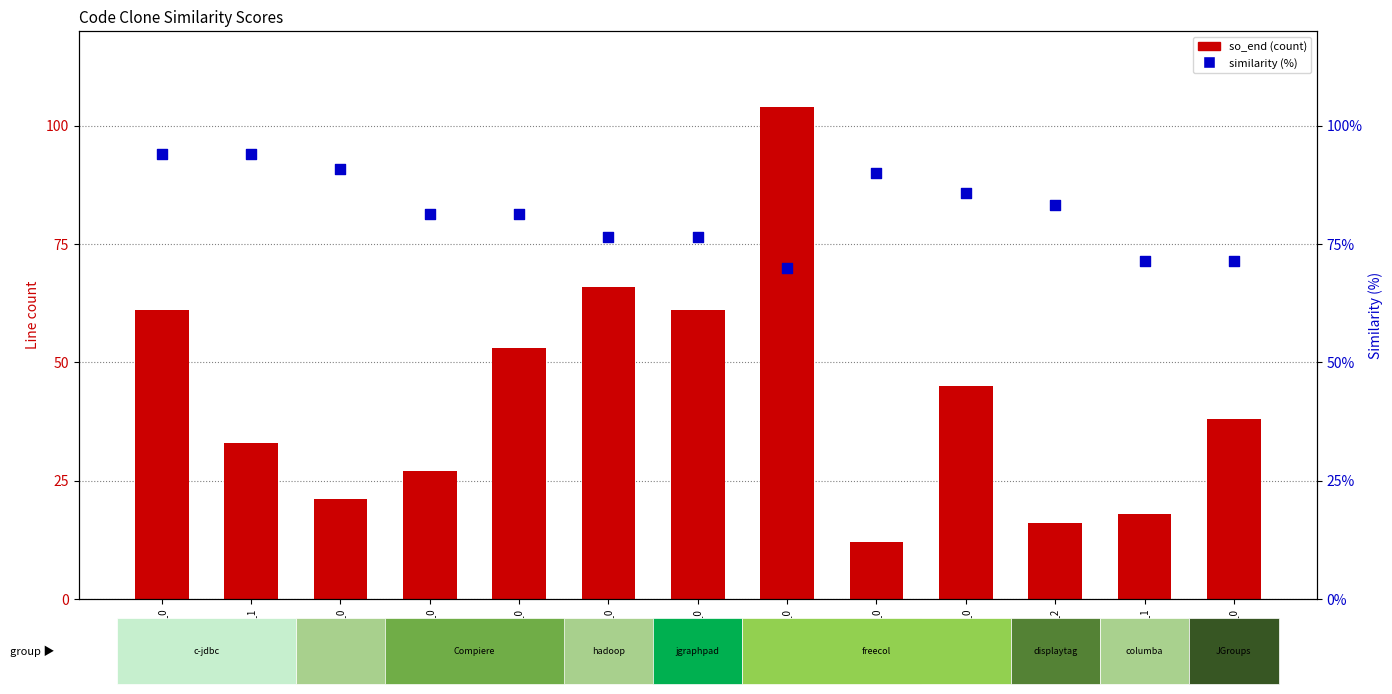

What is the total value across all series at 23964692_2?

99.3